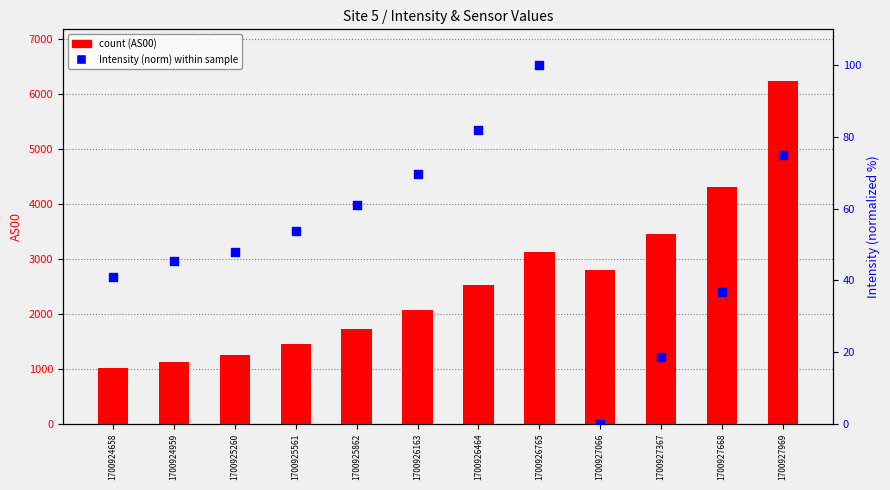

What is the total value across all series at 1700927367?

3459.7